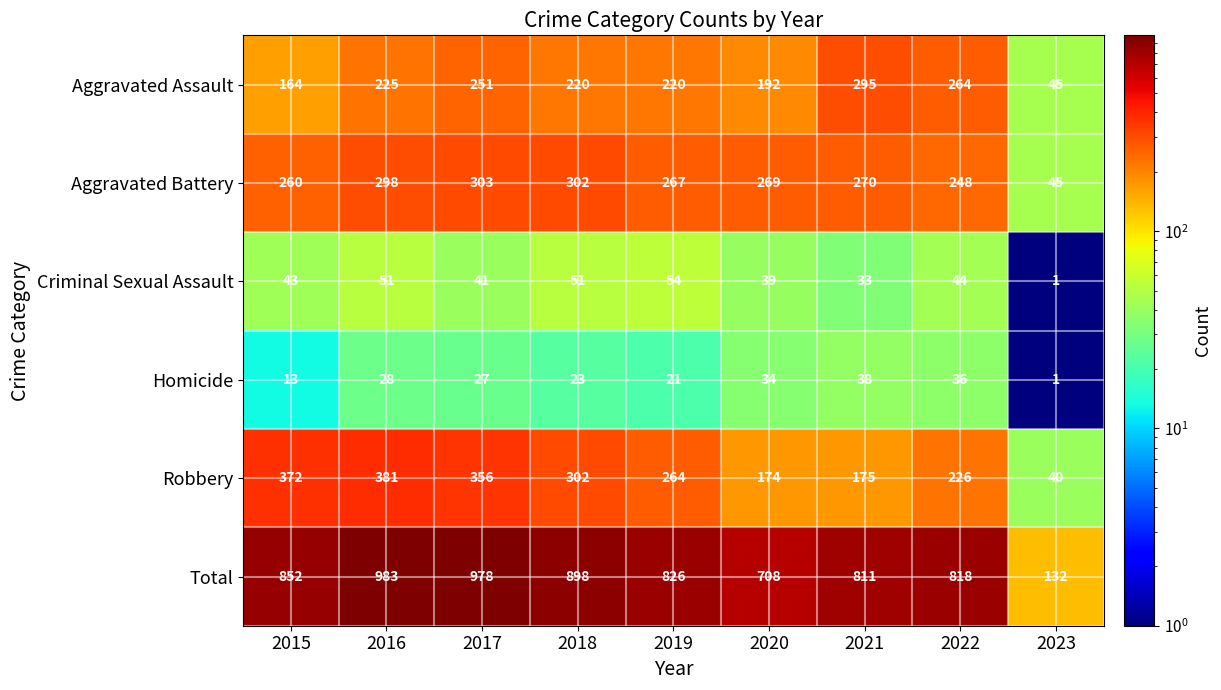

What is the sum of all Robbery values?

2290